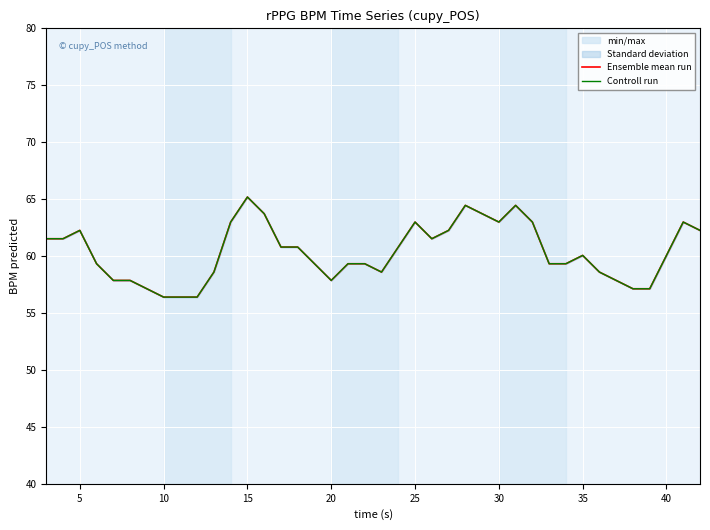

How many values in the Ensemble mean run series are below 60?

19